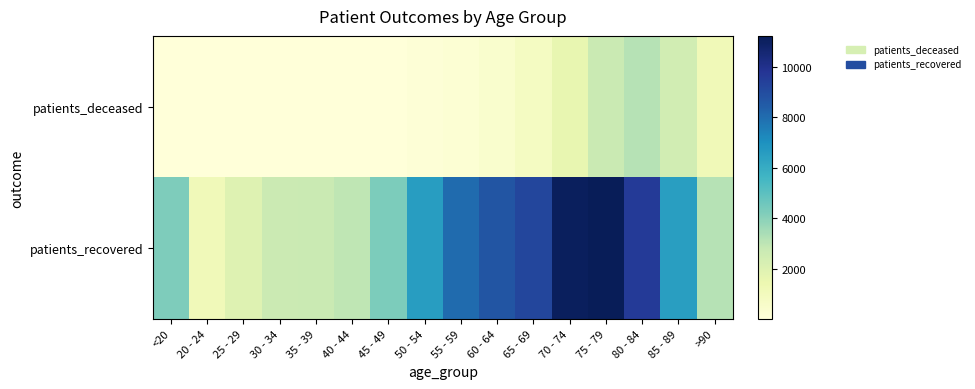

How many data points does each series have?

16